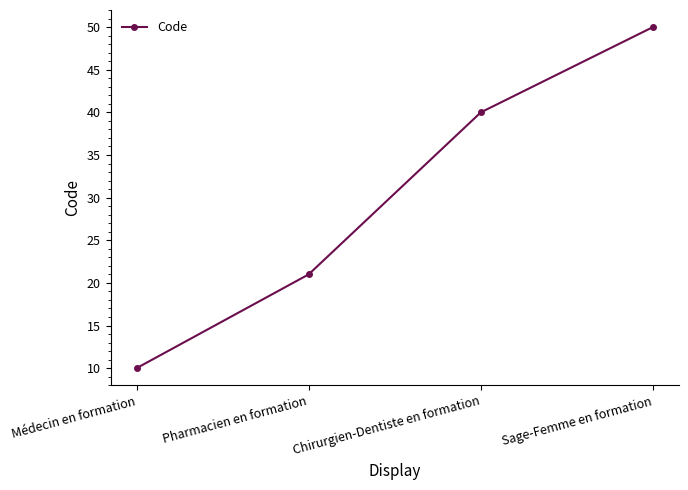

What position from the right is Médecin en formation?

4